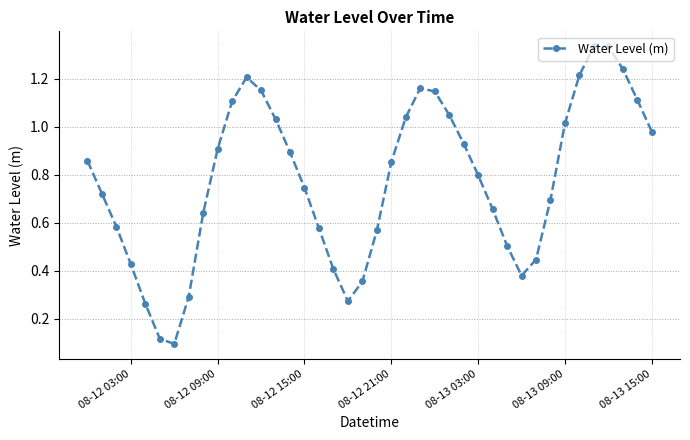

How many points are lower than both their immediate neighbors (excluding endpoints)?

3